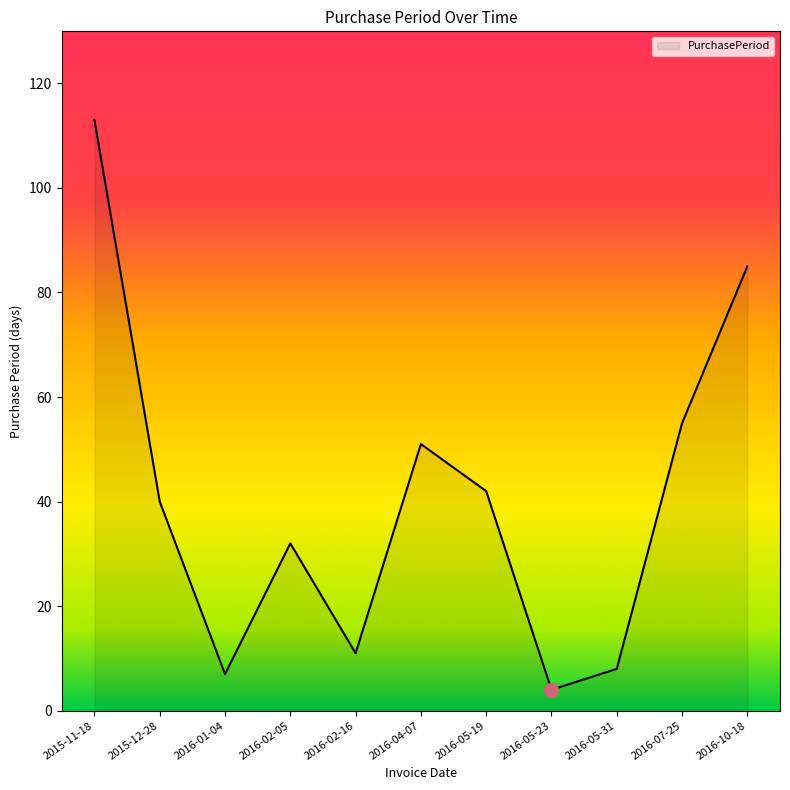

At which category does the chart reach its minimum across all series?

2016-05-23